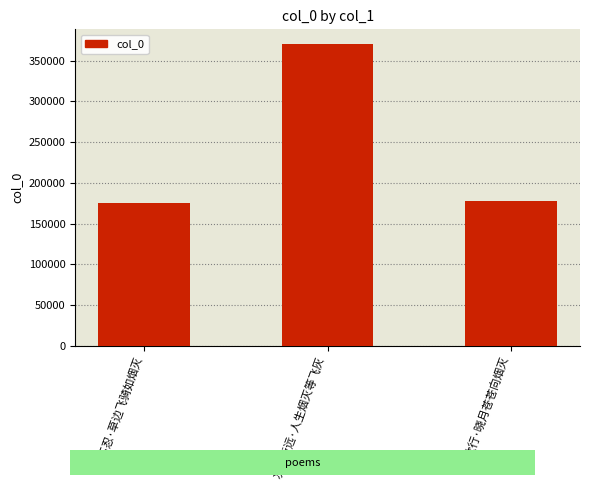

Are the bars grouped side by side (vs. stacked)?

No